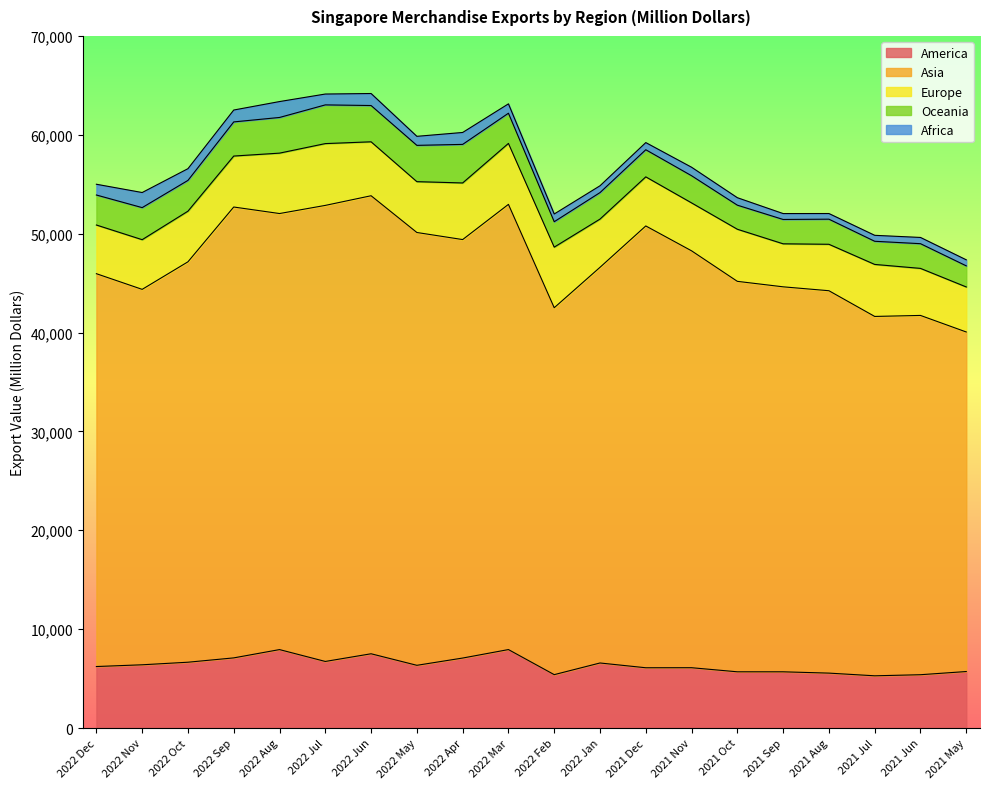

What is the difference between the Africa values at 2021 Dec and 2022 Jan?

34.0